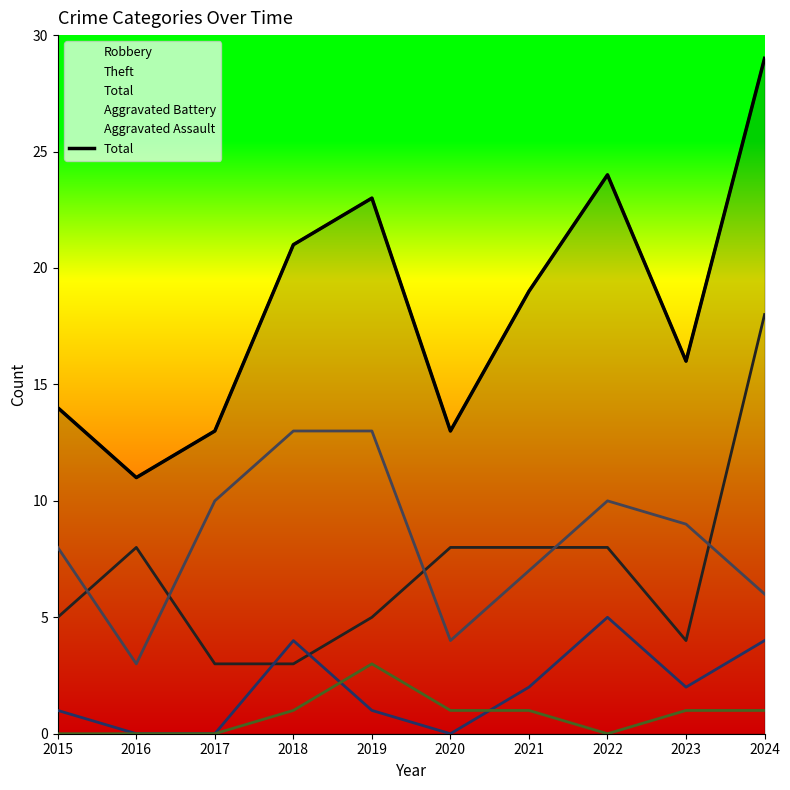

True or false: the data has more than 0 interior local peaks.

True